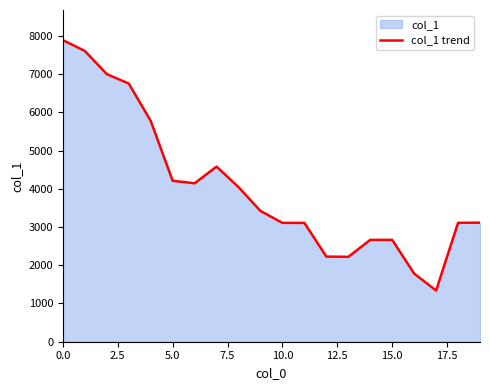

The chart shows a value of 4209 at 5.0. True or false?

True